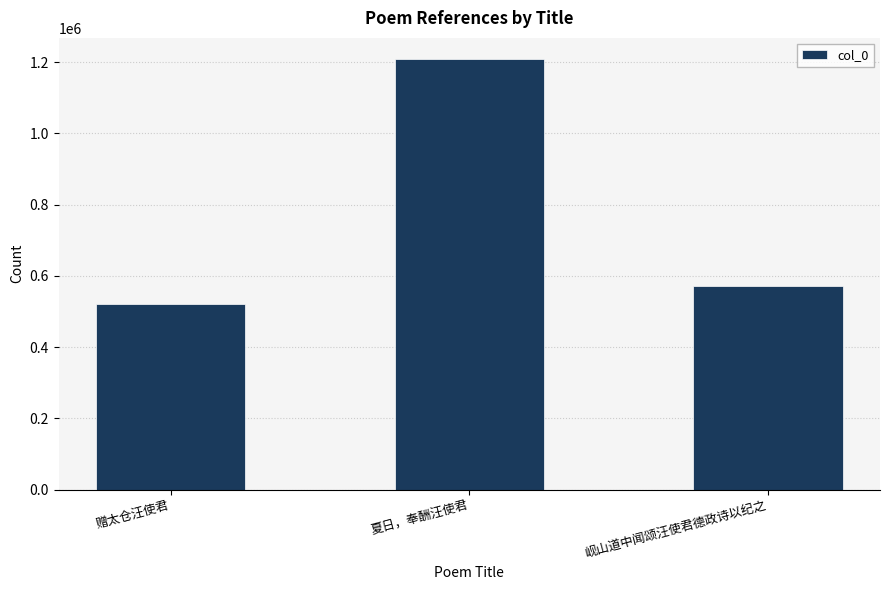

How many bars are there in total?

3